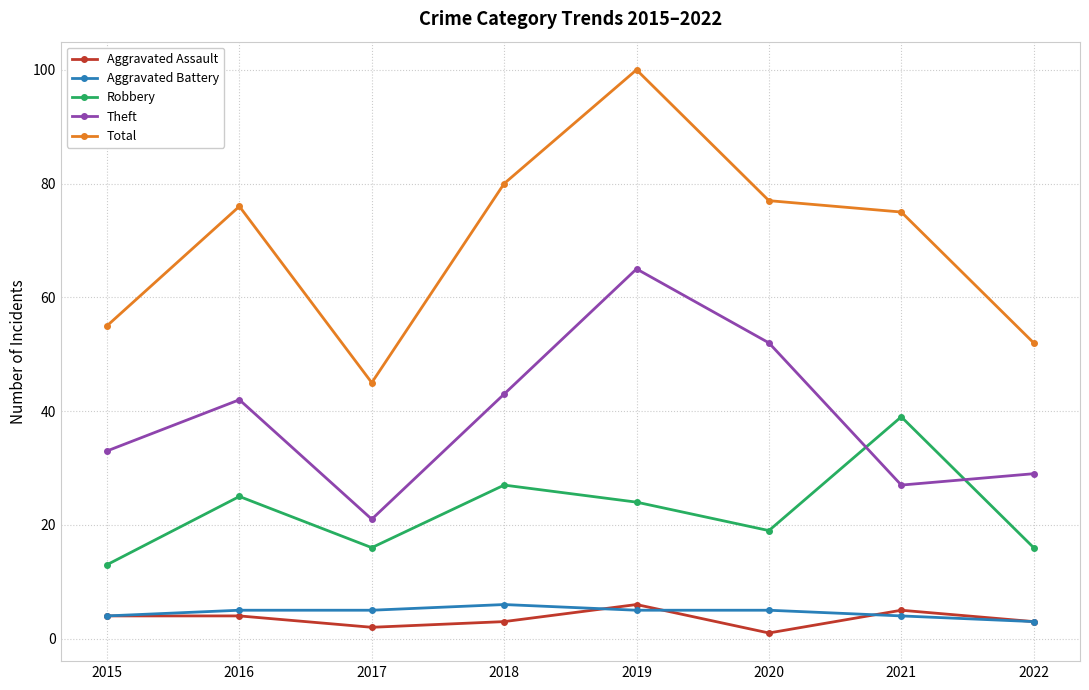

Which series changed the most between 2017 and 2022?

Theft